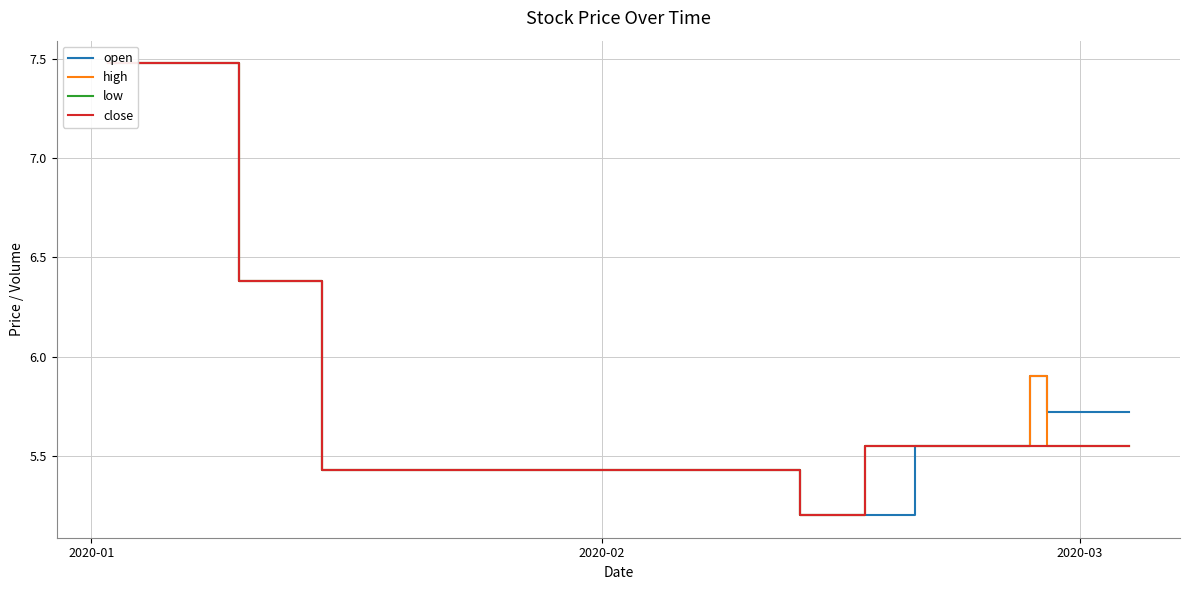

The value of open at 37 is 3.8. True or false?

False